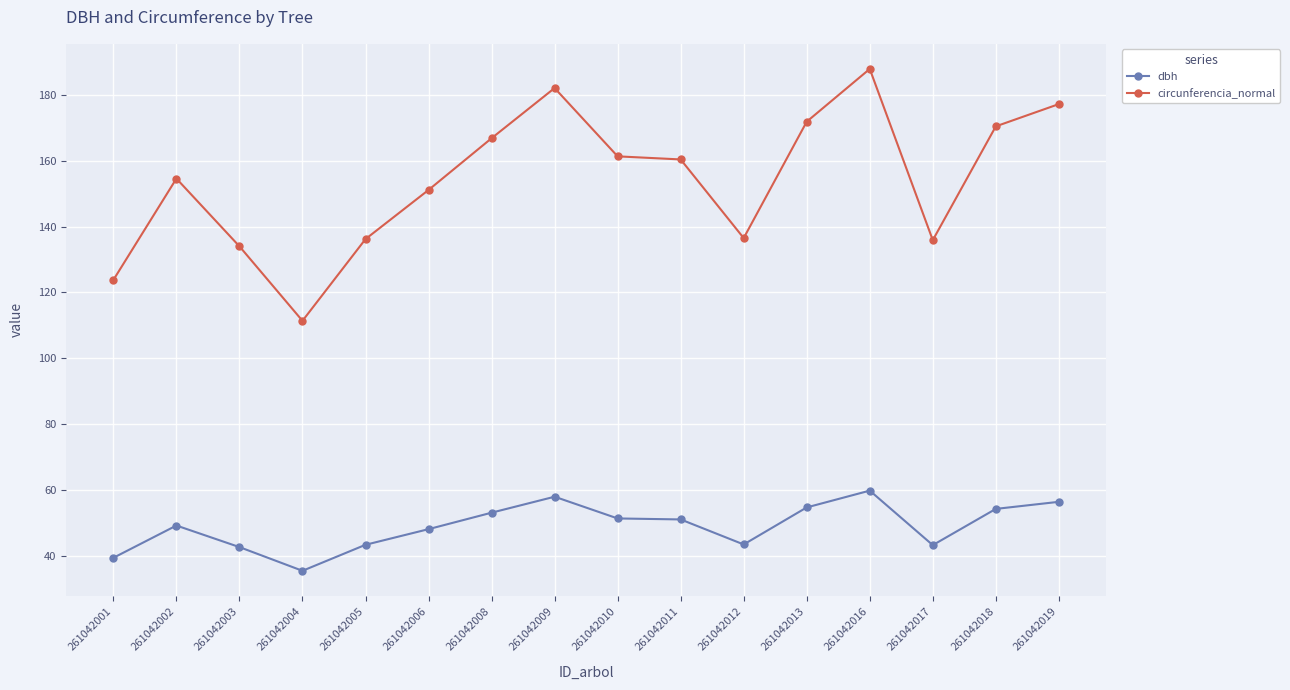

List the series in order of their peak value, highest first.

circunferencia_normal, dbh